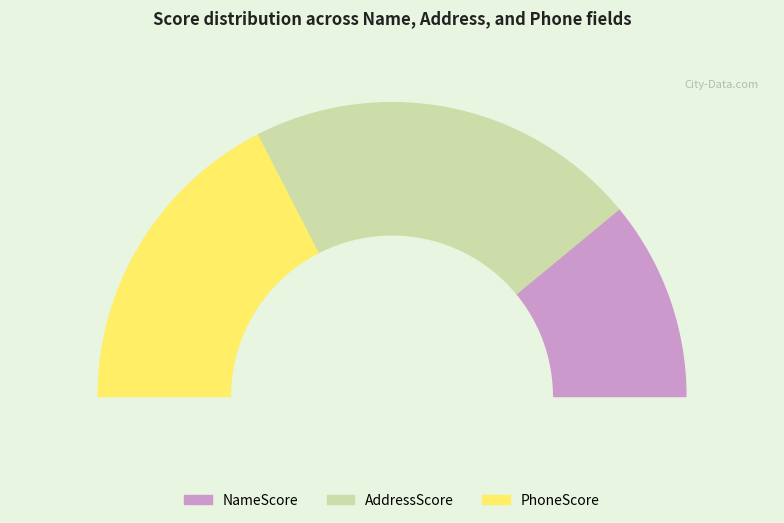

What portion of the pie excludes NameScore?

78.0%